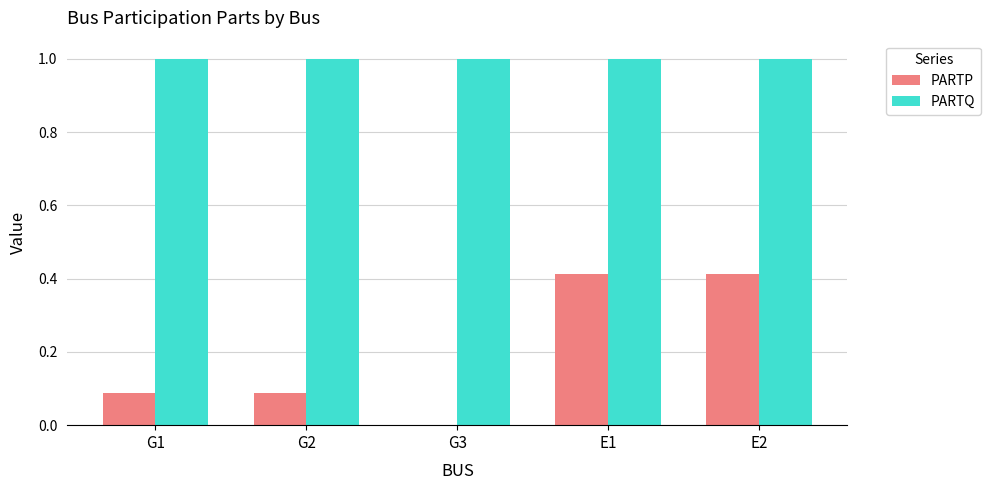

The value of PARTQ at G2 is 1.8. True or false?

False